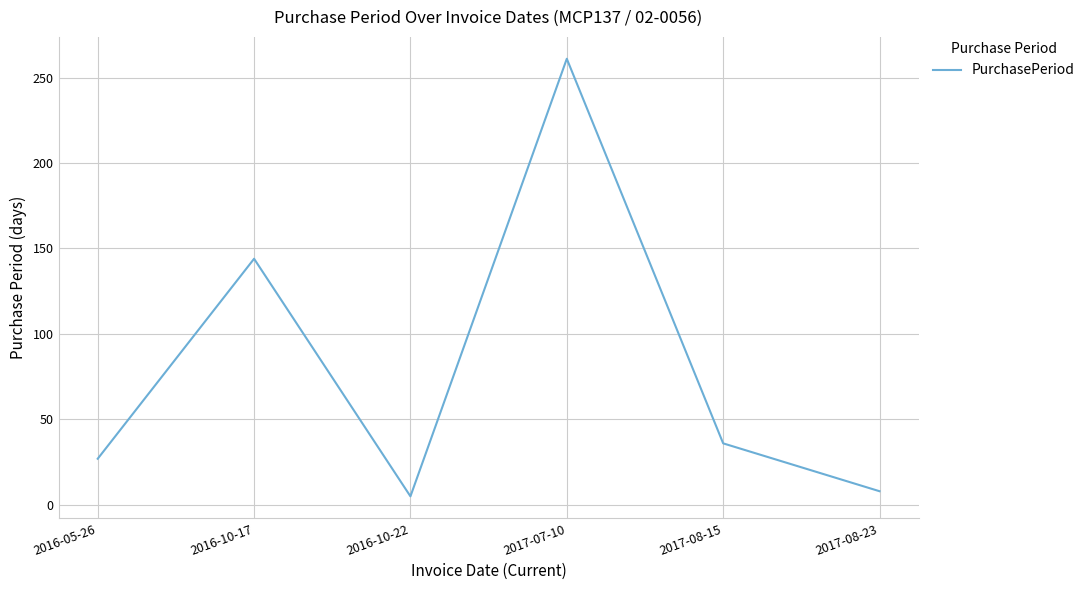

What value does the data have at 2016-05-26, to the nearest 5?

25